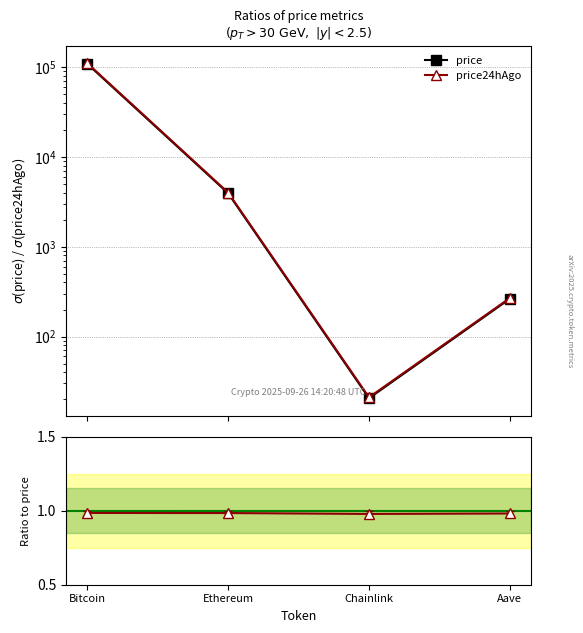

What is the value of the price / price24hAgo point at the 2nd from the left?

1.0